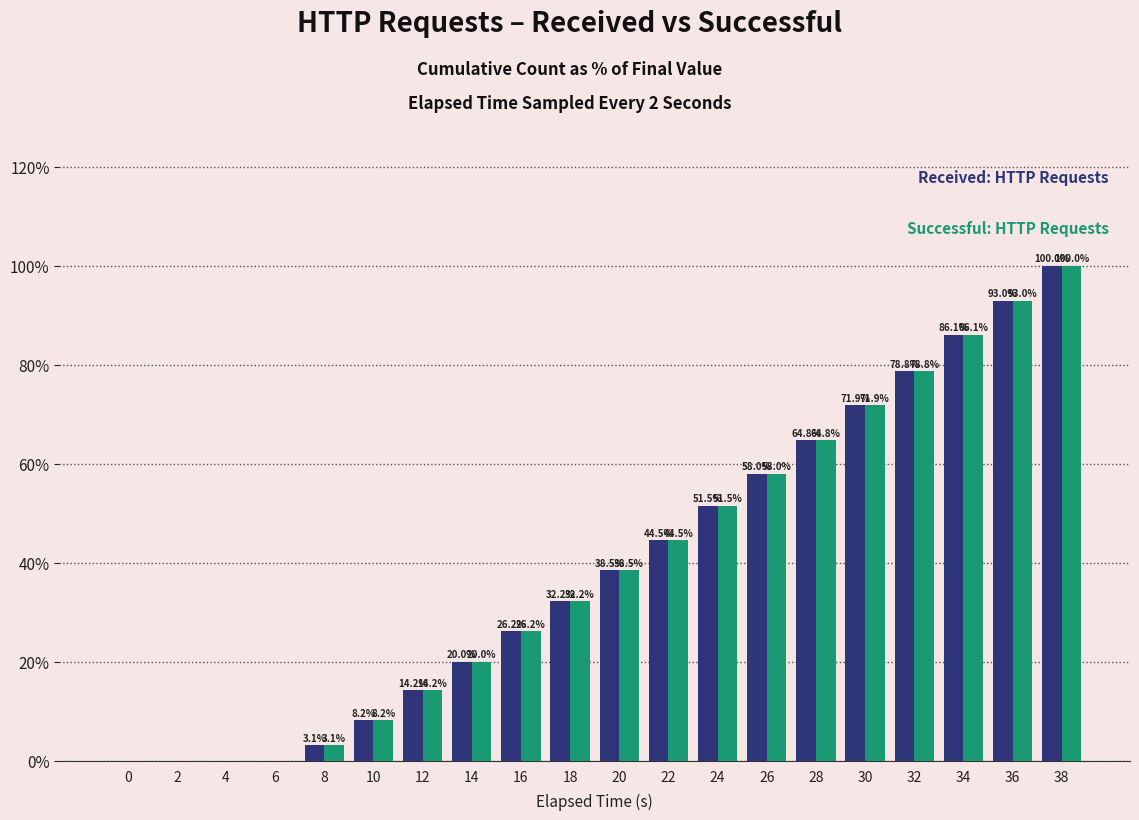

At which category is the sum across all series the highest?

38